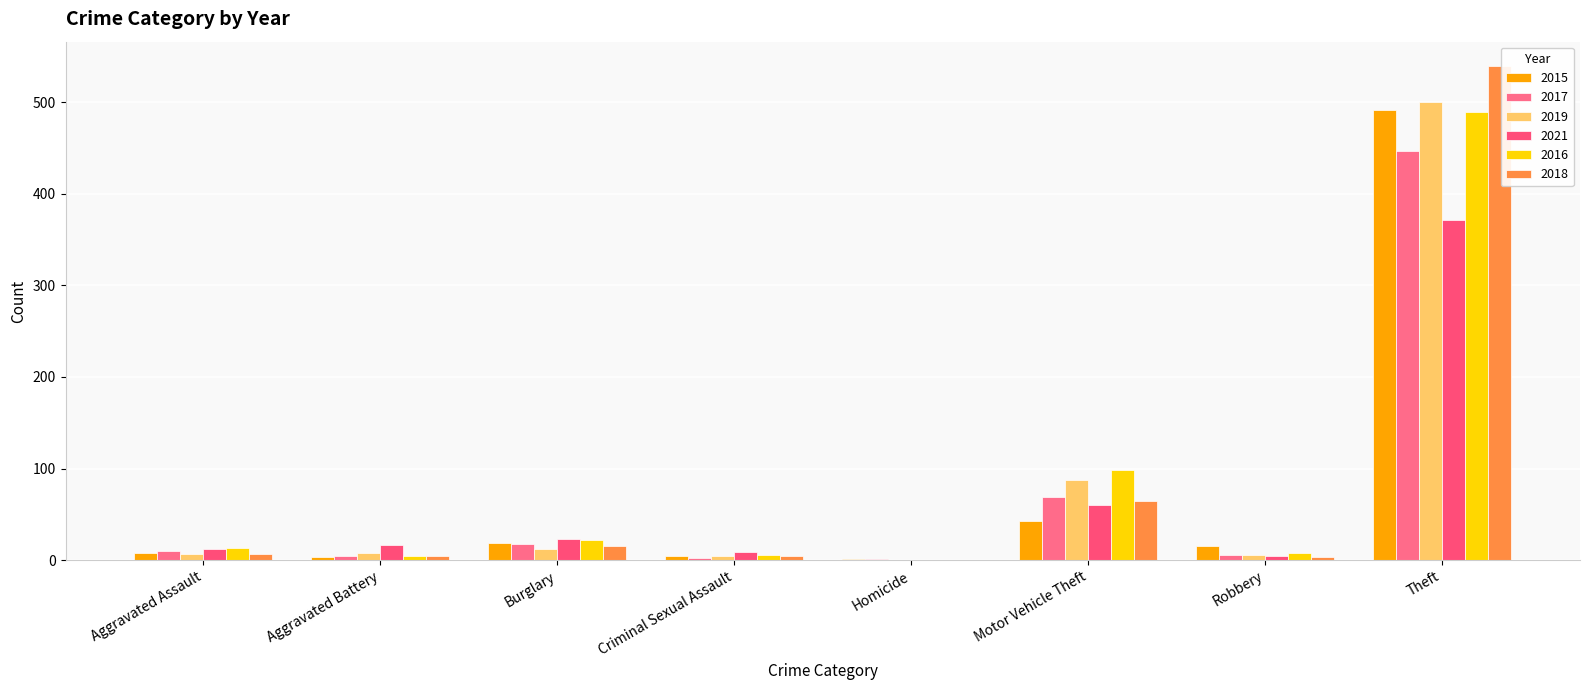

What is the difference between the 2015 values at Burglary and Motor Vehicle Theft?

24